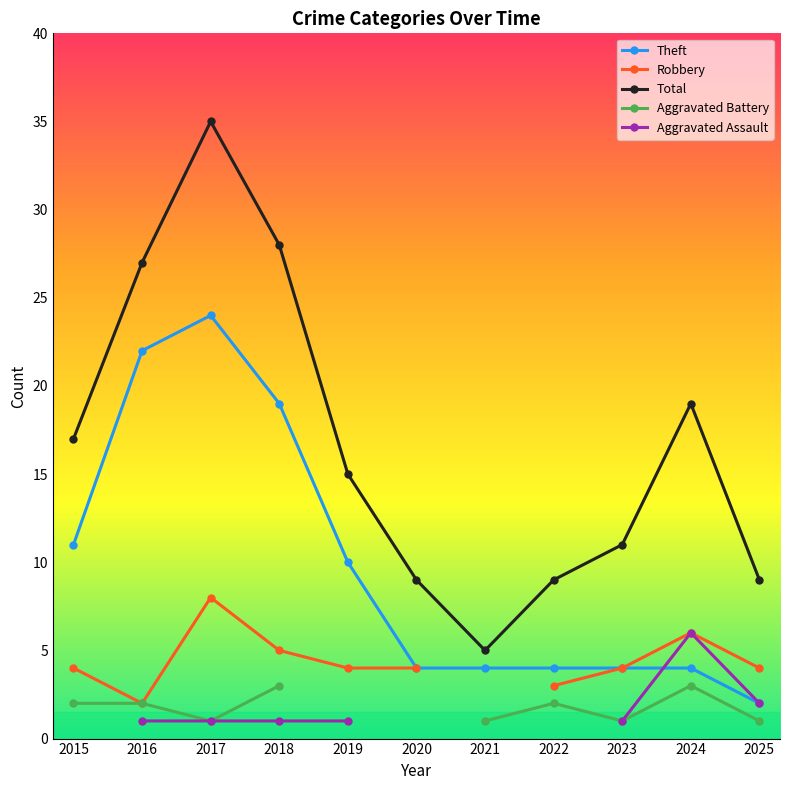

What is the difference between the highest and lowest values at 2018?

27.0